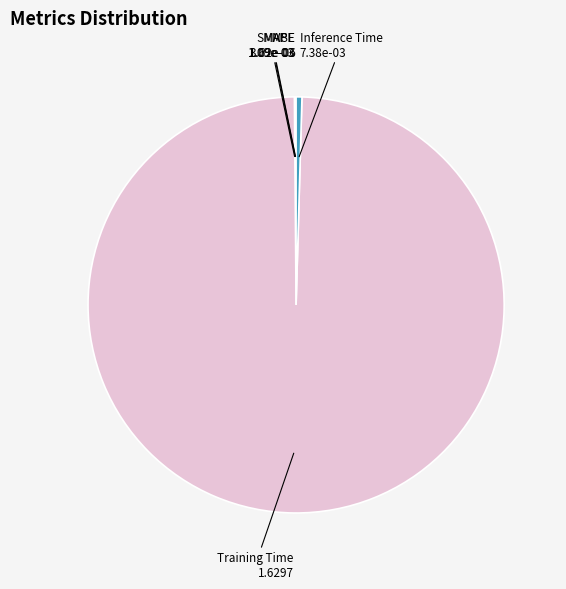

Is there any slice that represents more than half of the pie?

Yes